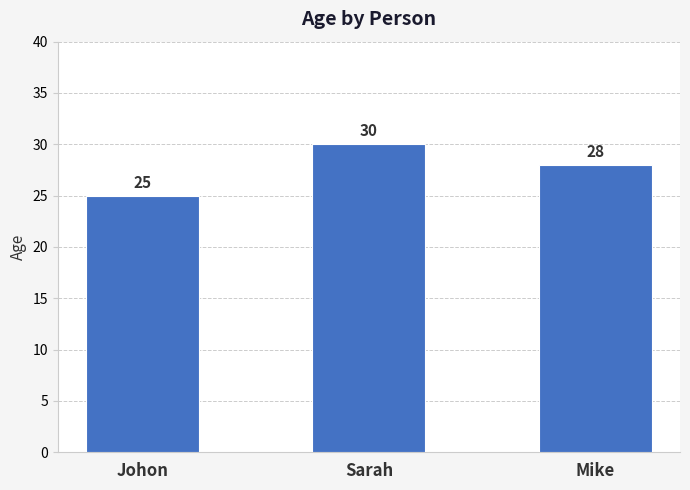

What is the average value?

28